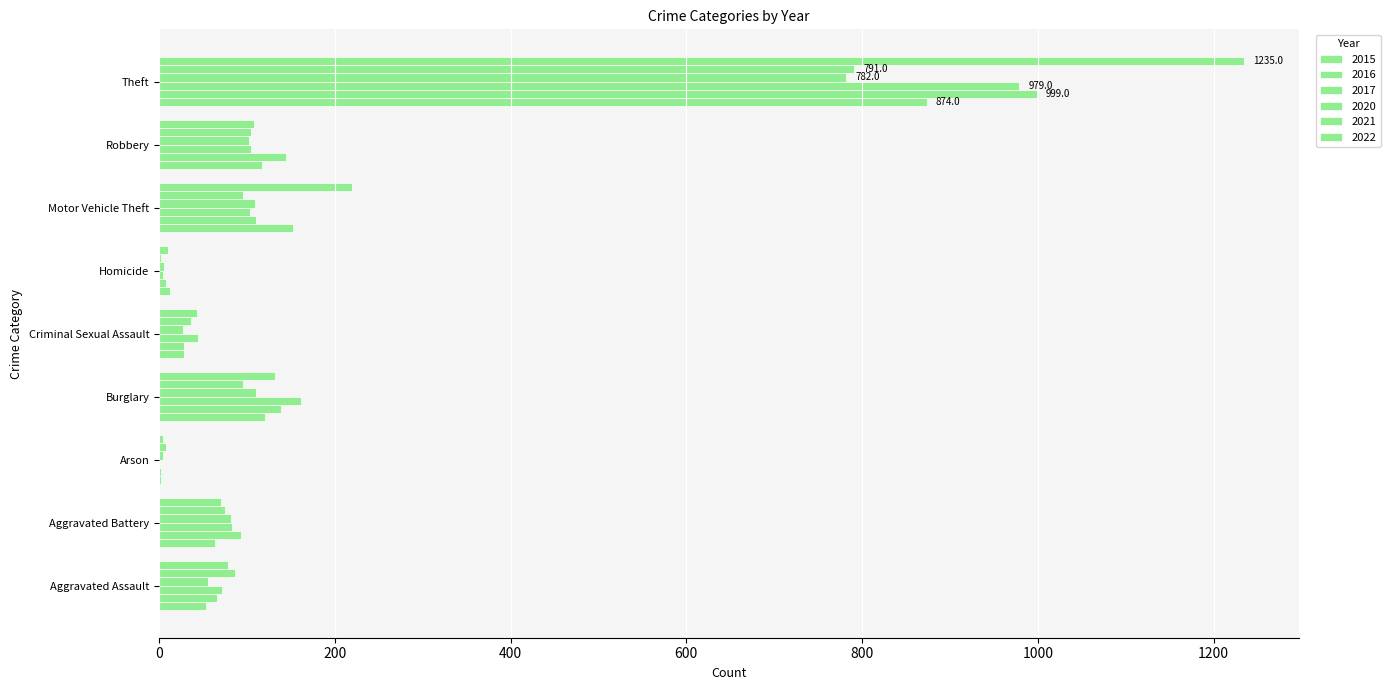

Count the number of data series in this chart.

6